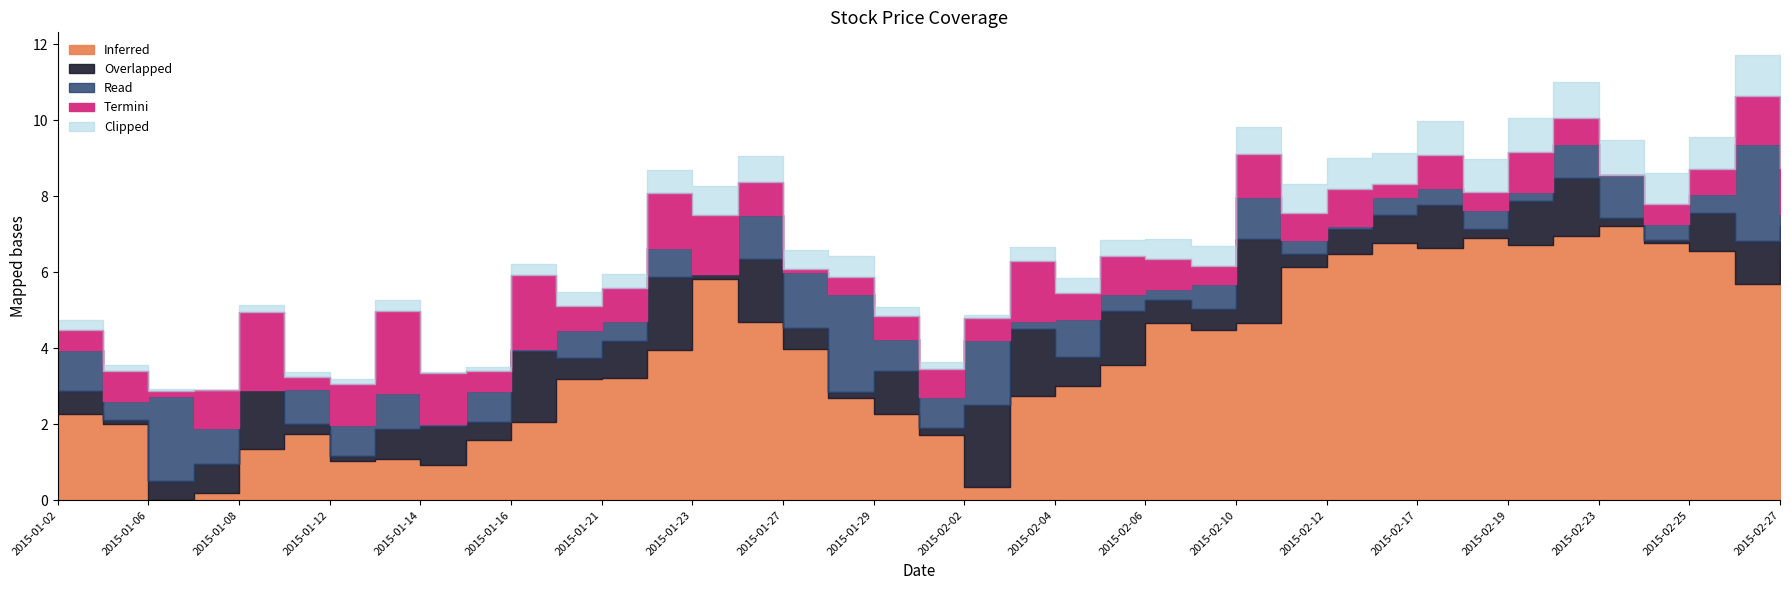

True or false: open has a value of 122.1 at 2015-02-23.

False